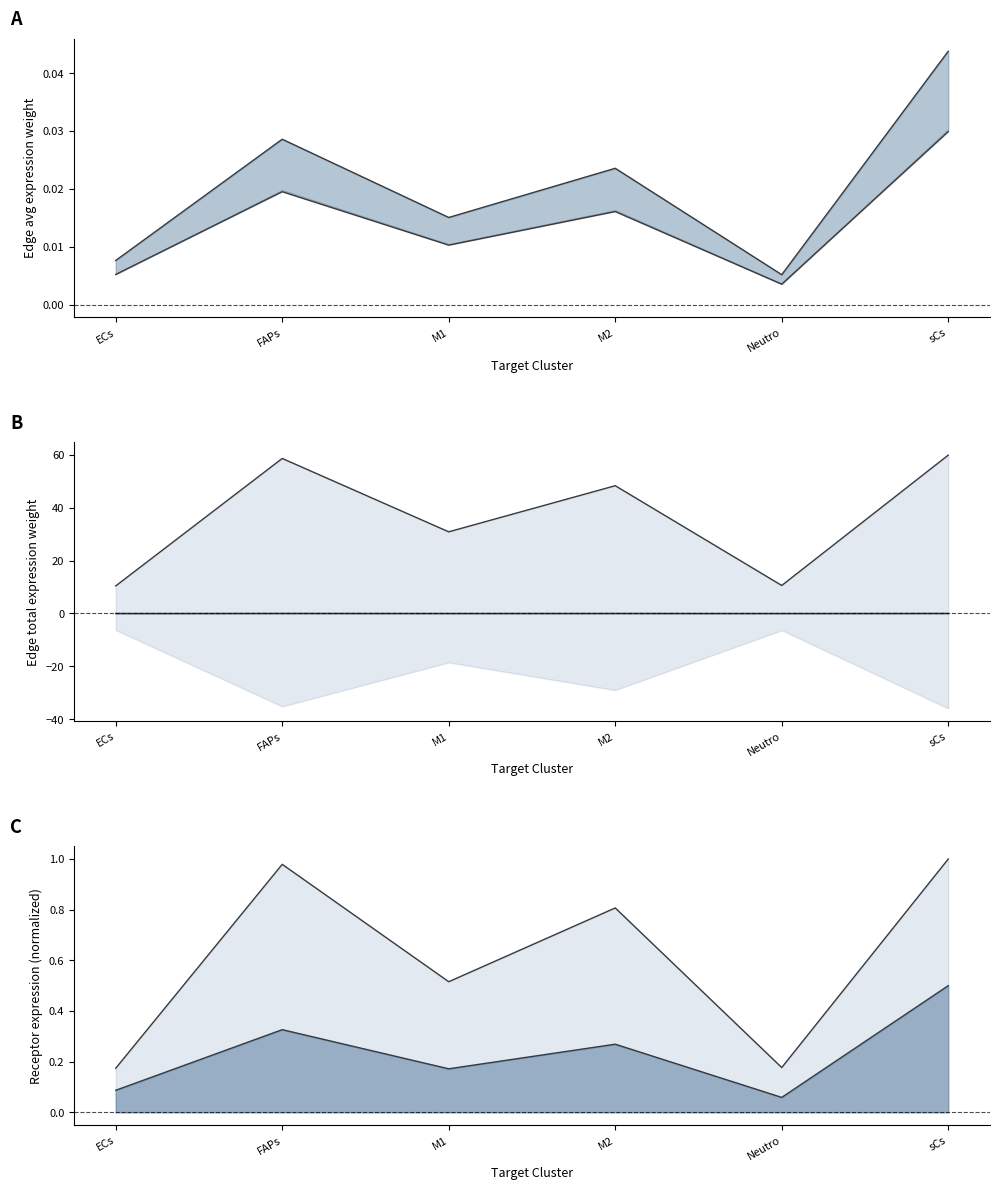

How many lines are shown in the chart?

6